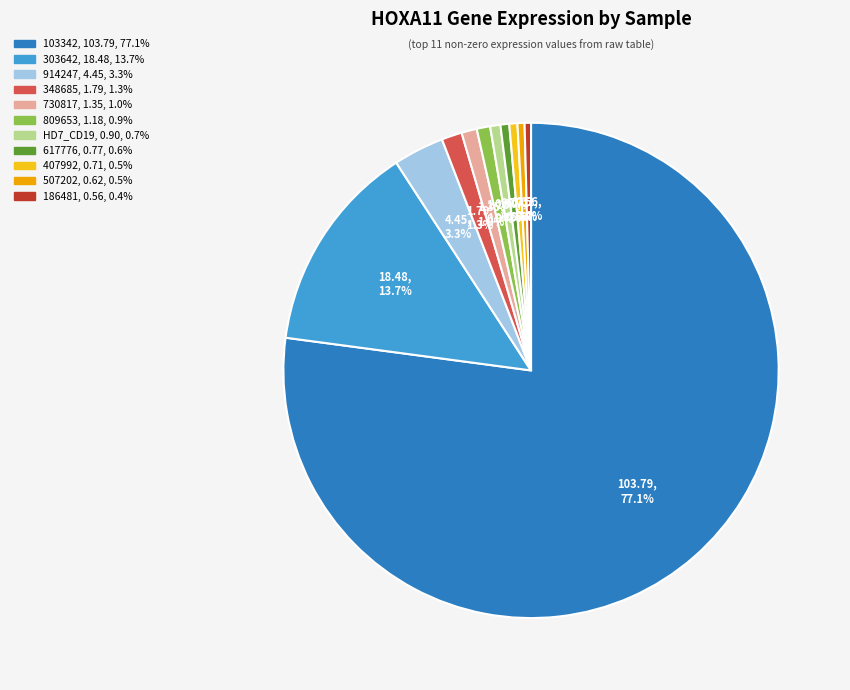

Does any single category account for the majority?

Yes